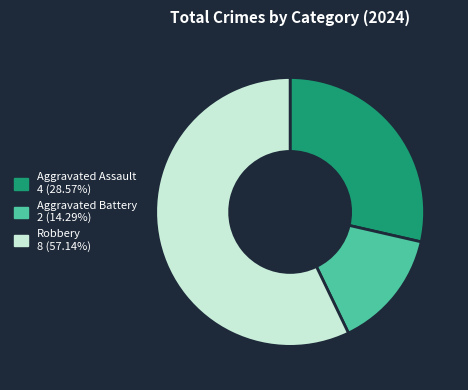

What is the ratio of the value at Aggravated Assault to the value at Robbery?

0.5